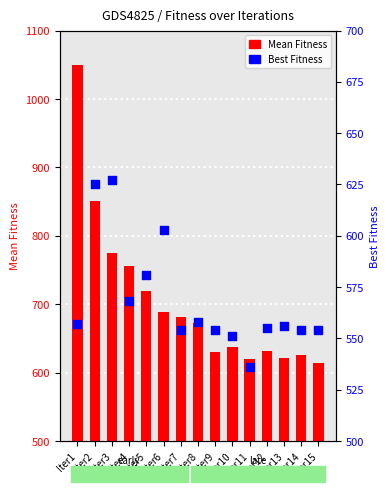

Which series has the largest Y range (max minus min)?

Mean Fitness